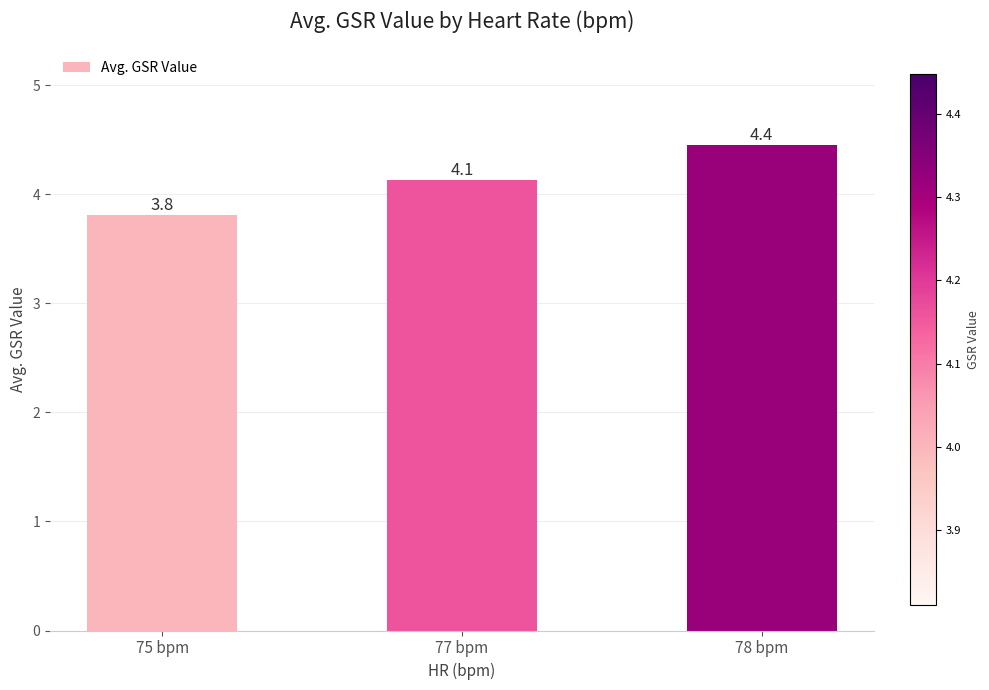

What position from the right is 75 bpm?

3